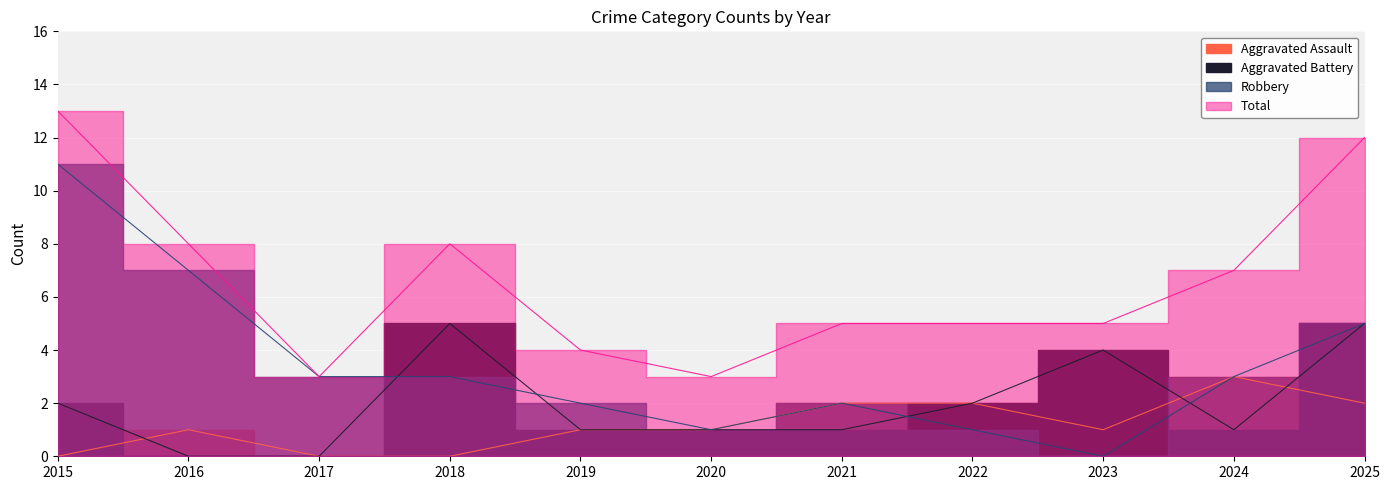

At which label does Total first exceed 5?

2015